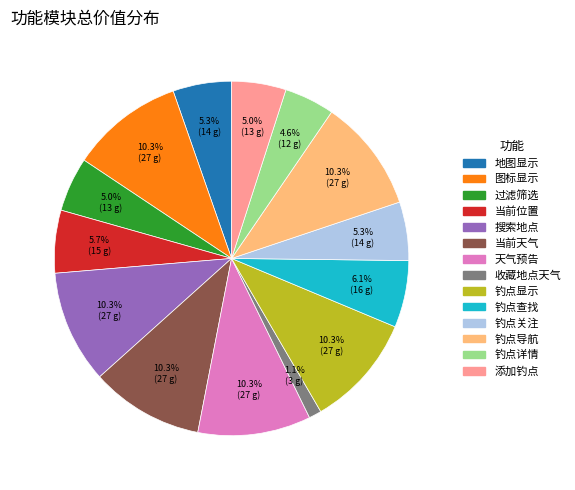

To the nearest percent, what percentage of the pie is 搜索地点?

10%